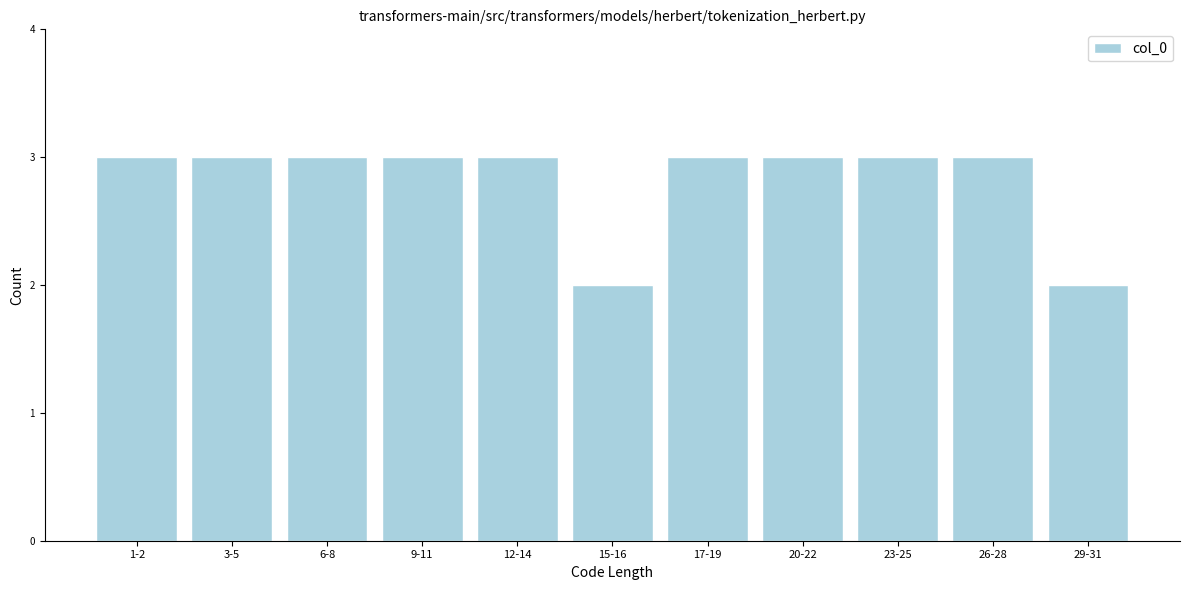

Reading left to right, extract all data points from this chart.

1-2=3	3-5=3	6-8=3	9-11=3	12-14=3	15-16=2	17-19=3	20-22=3	23-25=3	26-28=3	29-31=2